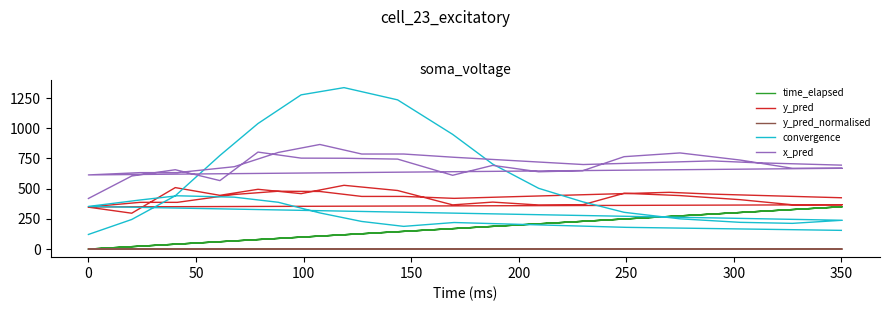

Which series has the largest range (max minus min)?

convergence